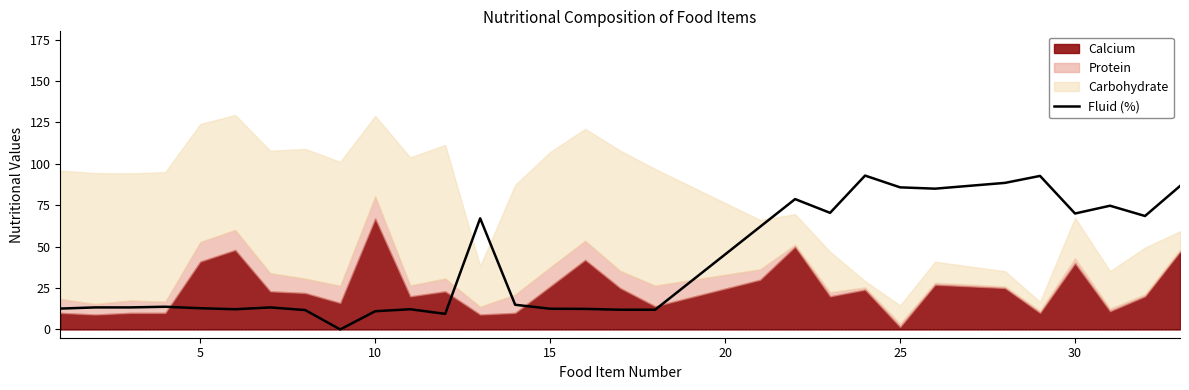

What is the difference between the maximum and minimum values?

92.9